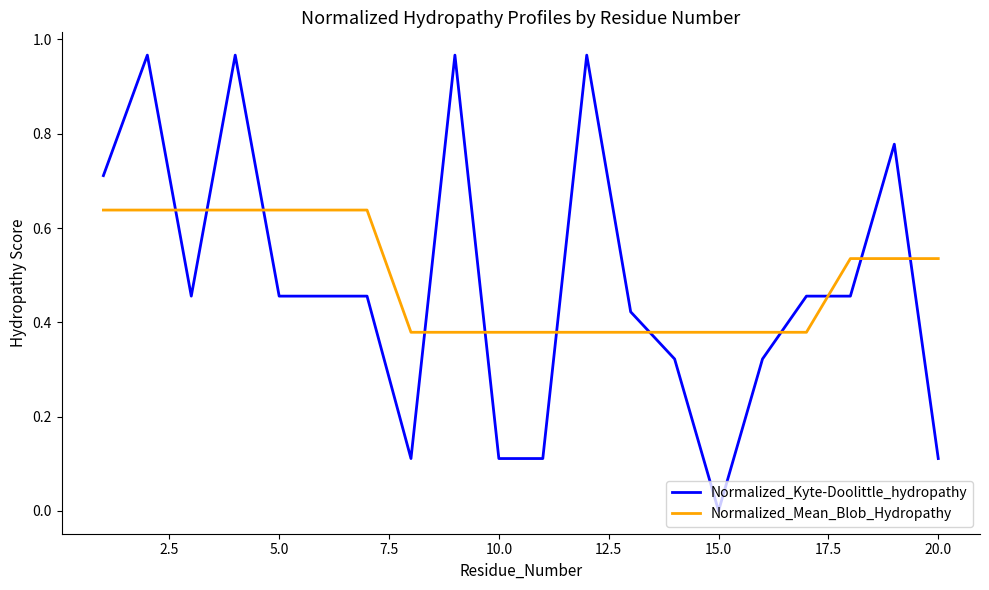

Which series has the largest total across all categories?

Normalized_Mean_Blob_Hydropathy